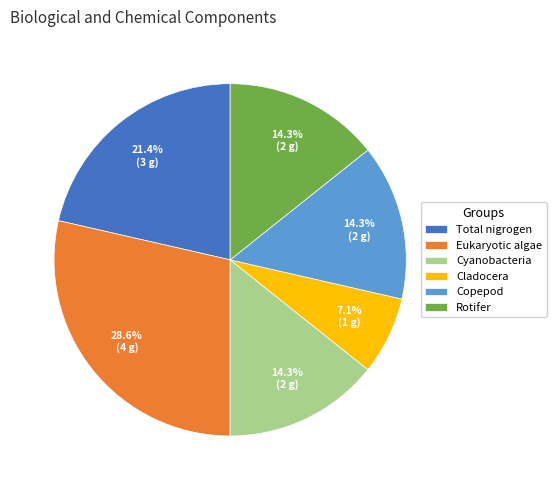

Combined, do Rotifer and Eukaryotic algae account for over 50%?

No